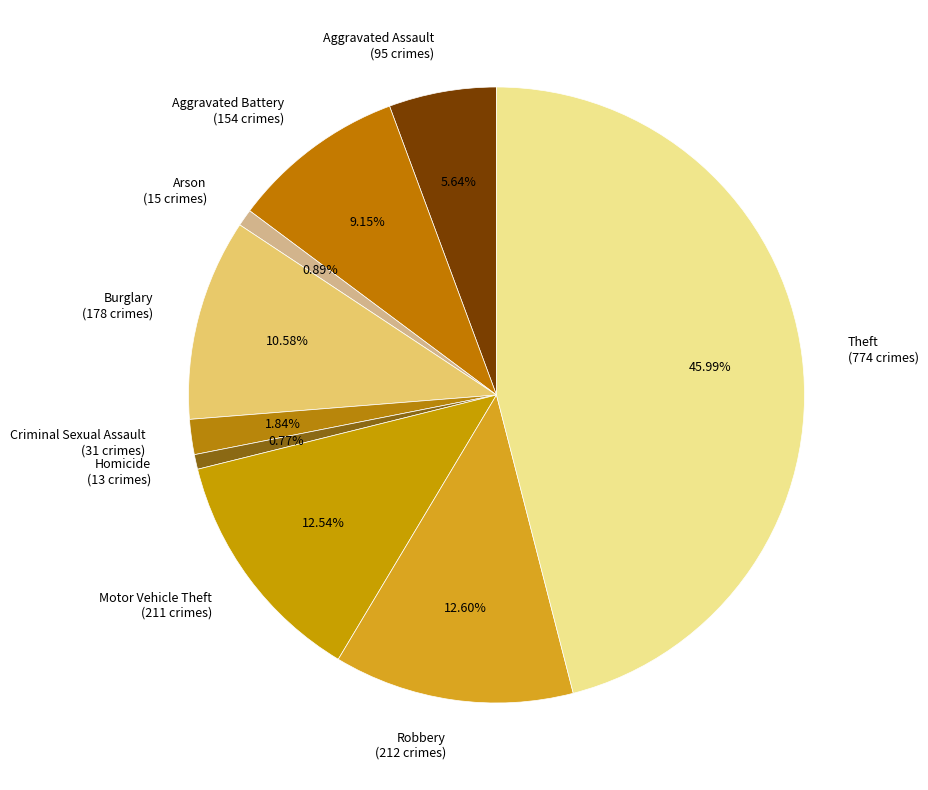

Is there a majority slice in this chart?

No